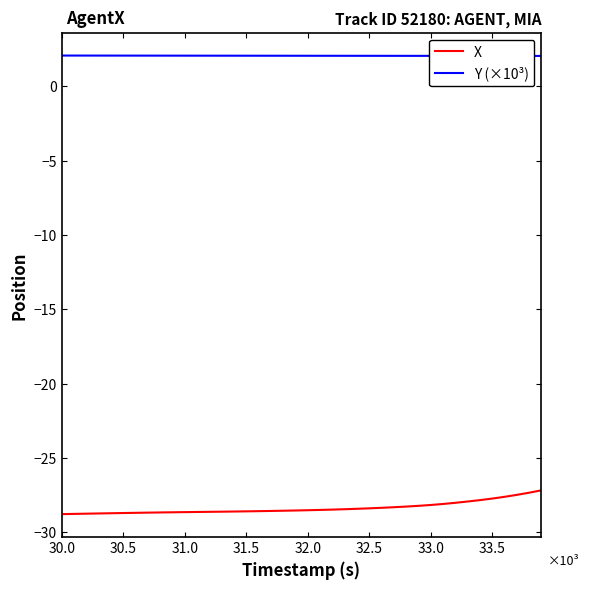

Which series has the largest total across all categories?

Y (×10³)